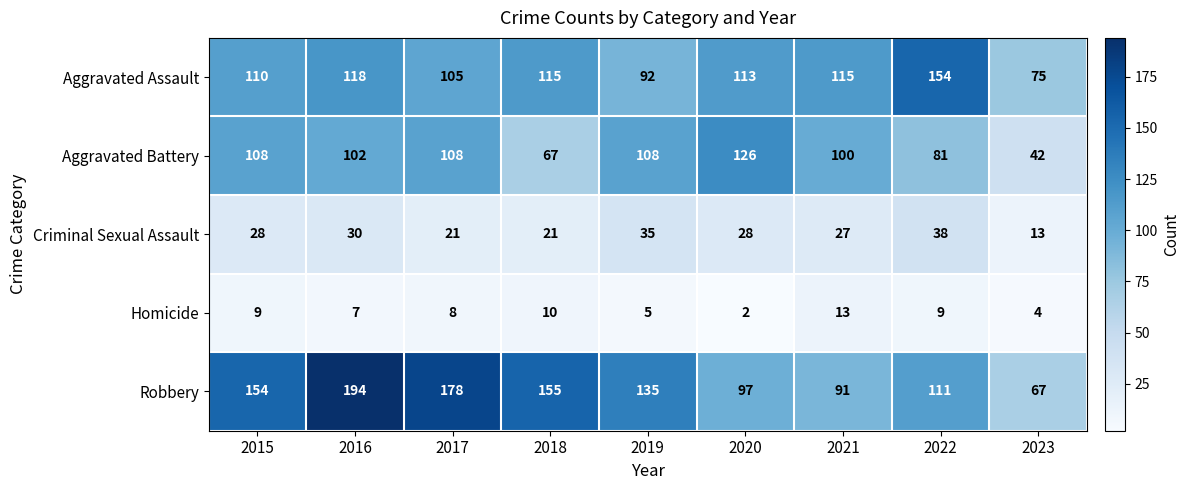

Which series has the largest range (max minus min)?

Robbery